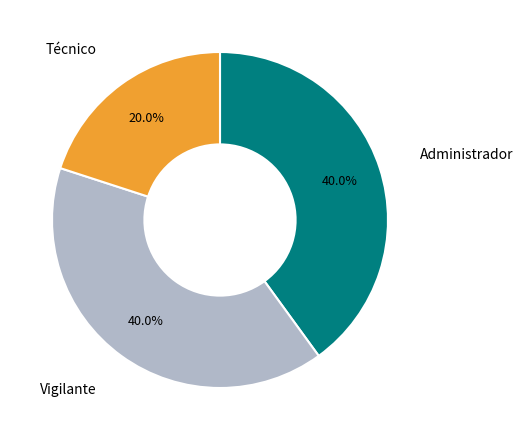

Does any single category account for the majority?

No